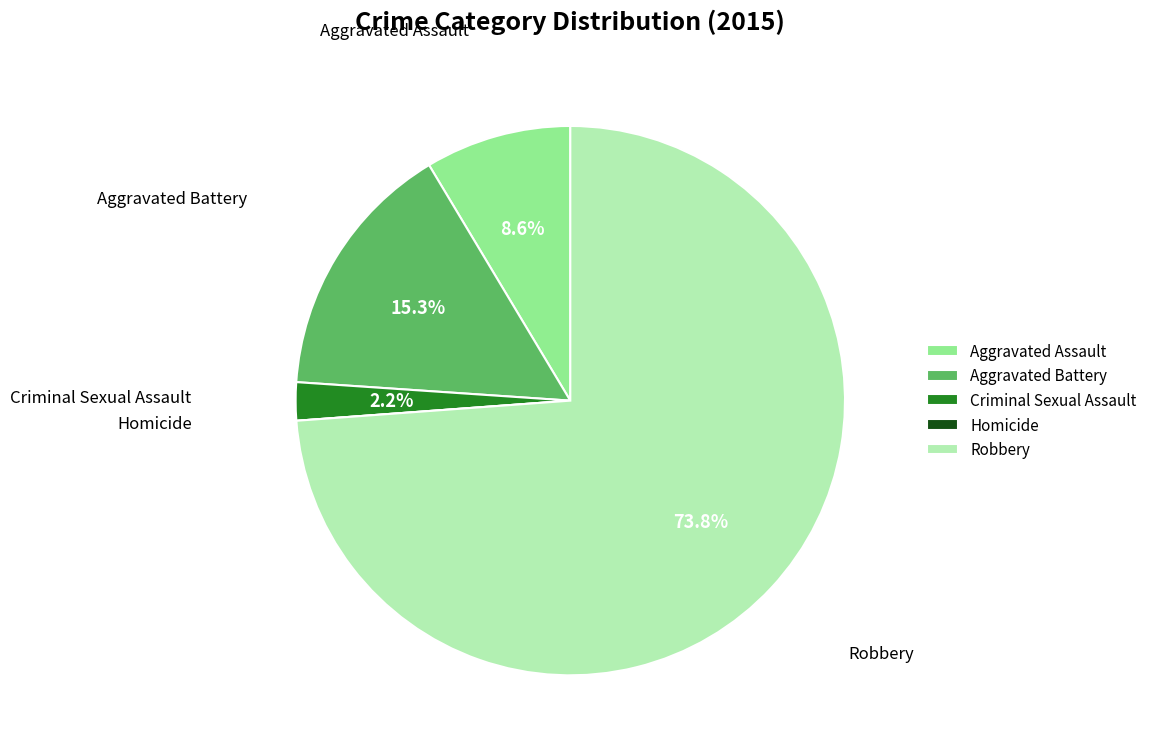

Between Criminal Sexual Assault and Aggravated Assault, which is larger?

Aggravated Assault